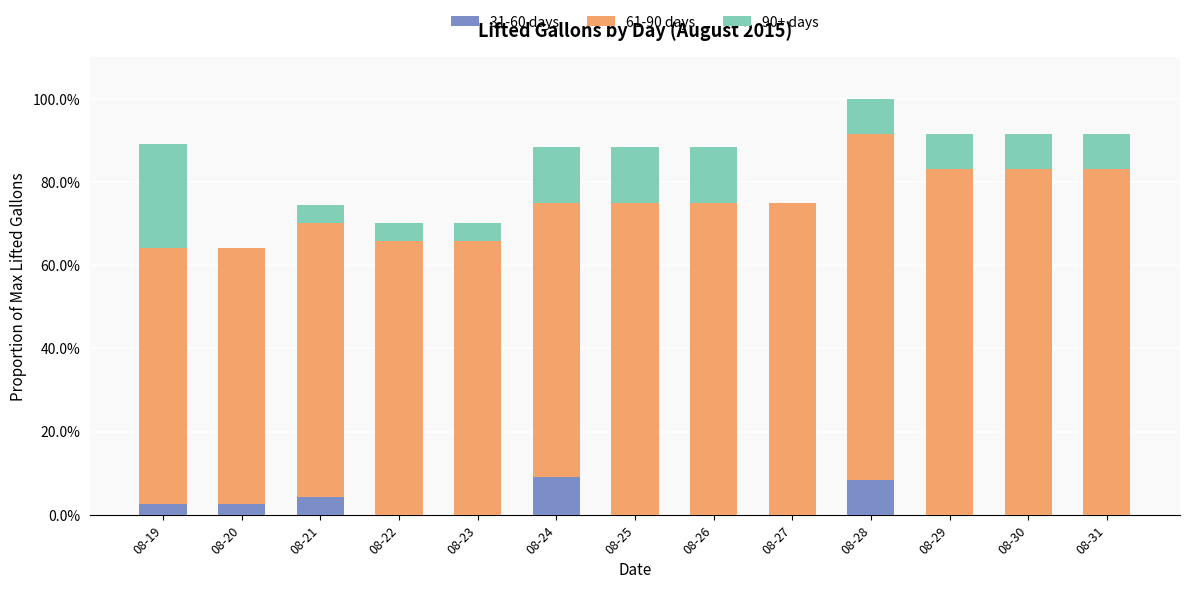

List the series in order of their peak value, lowest first.

31-60 days, 90+ days, 61-90 days